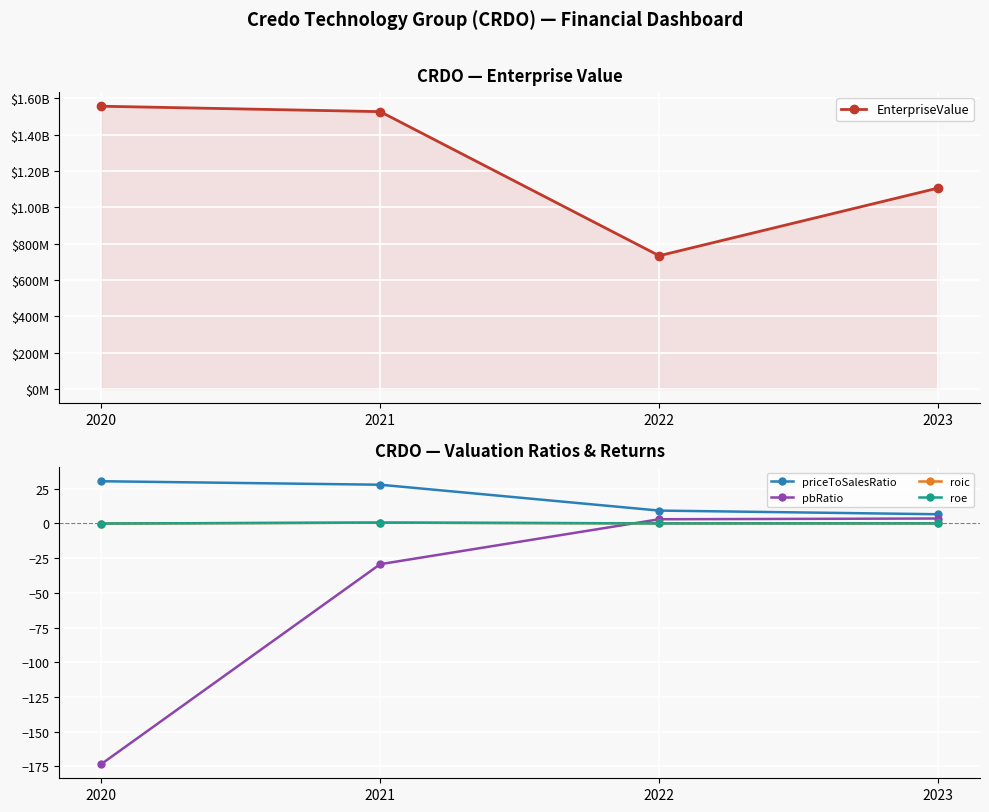

What is the lowest value of the roic series?

-0.2